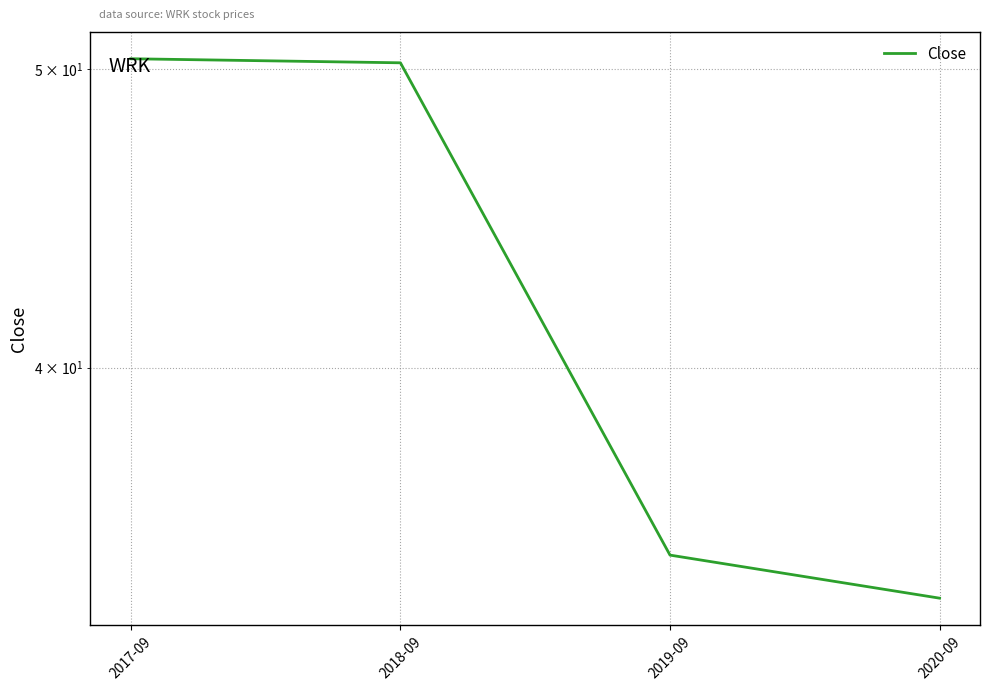

What position from the right is 2017-09?

4